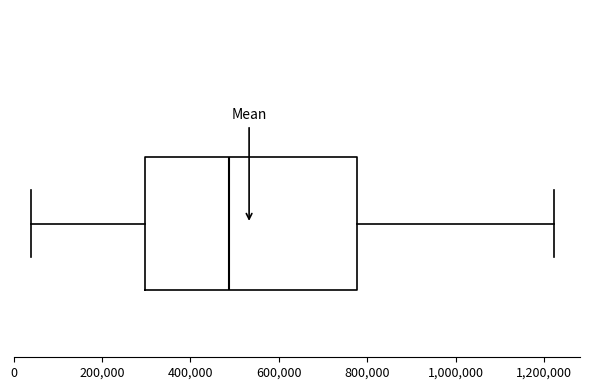

Where is the right edge of the box on the x-axis? The values are not printed on the chart, so give them approximately, as read against the axis.

780000